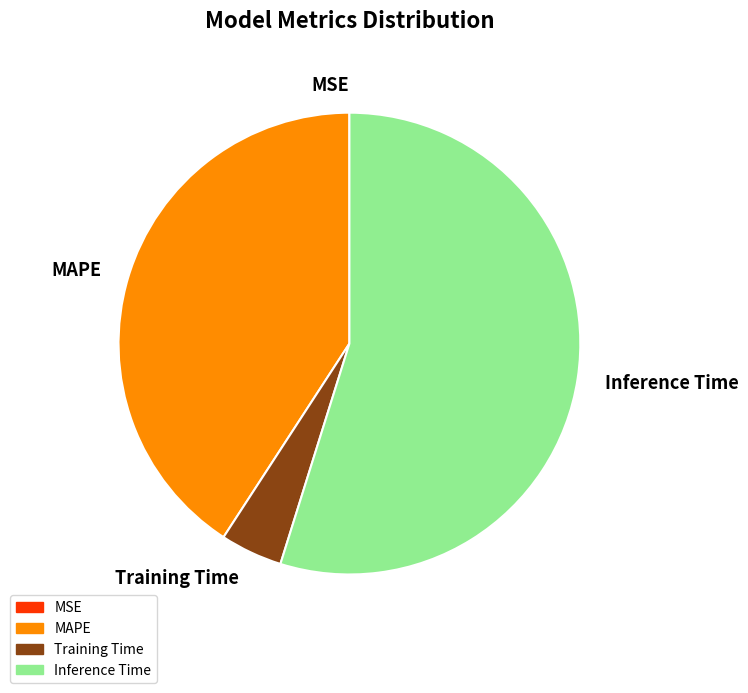

What is the ratio of the value at MAPE to the value at Training Time?

9.4